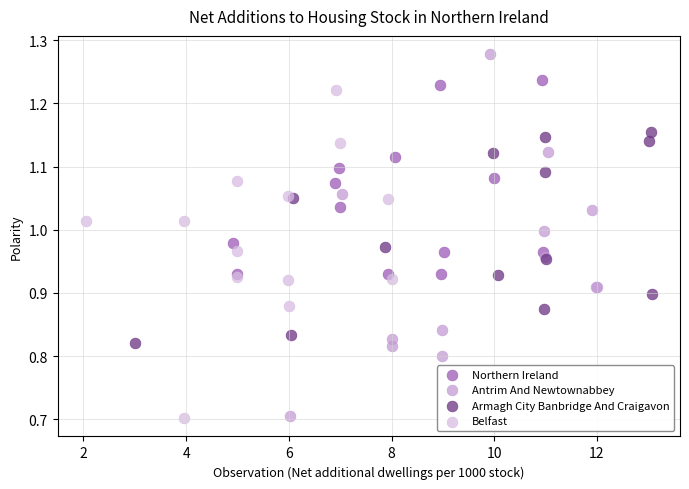

What are all the series names shown in the legend?

Northern Ireland, Antrim And Newtownabbey, Armagh City Banbridge And Craigavon, Belfast